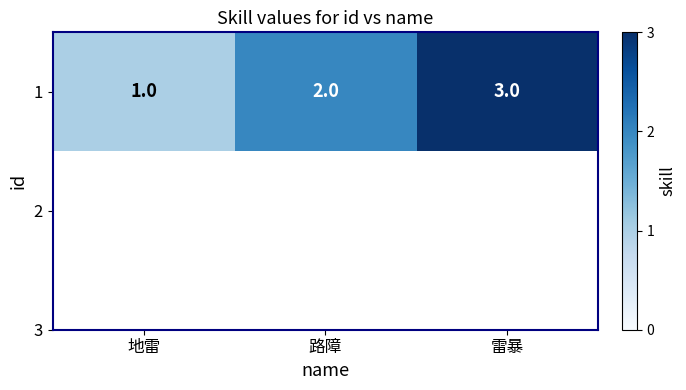

Reading right to left, extract all data points from this chart.

雷暴=3	路障=2	地雷=1